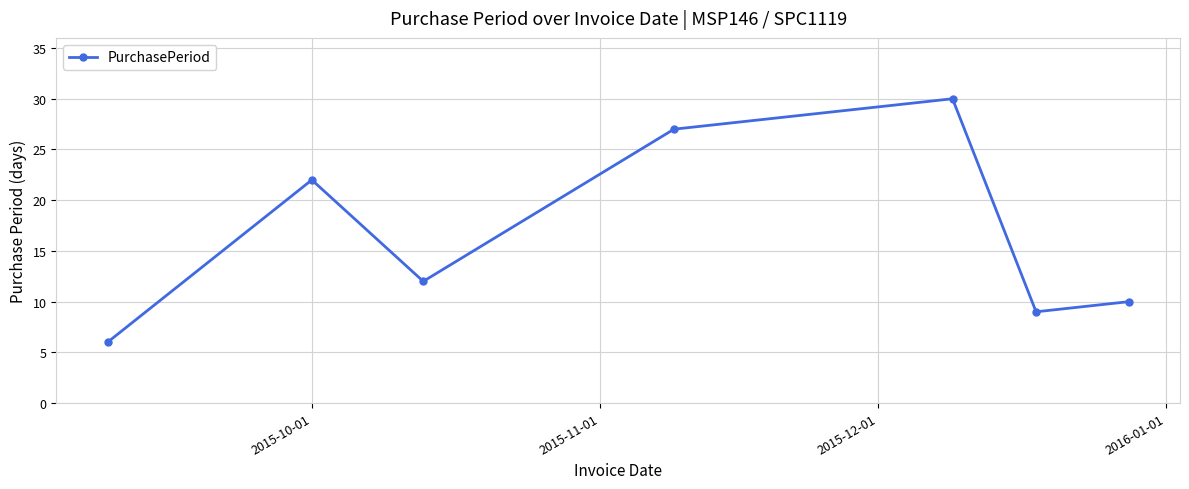

What is the sum of all values?

116